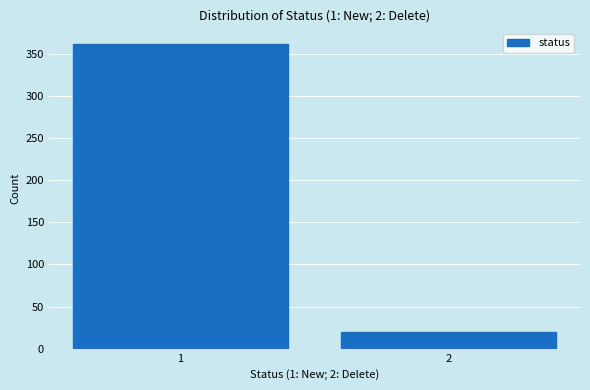

Reading left to right, transcribe all the data shown in this chart.

1=362	2=20